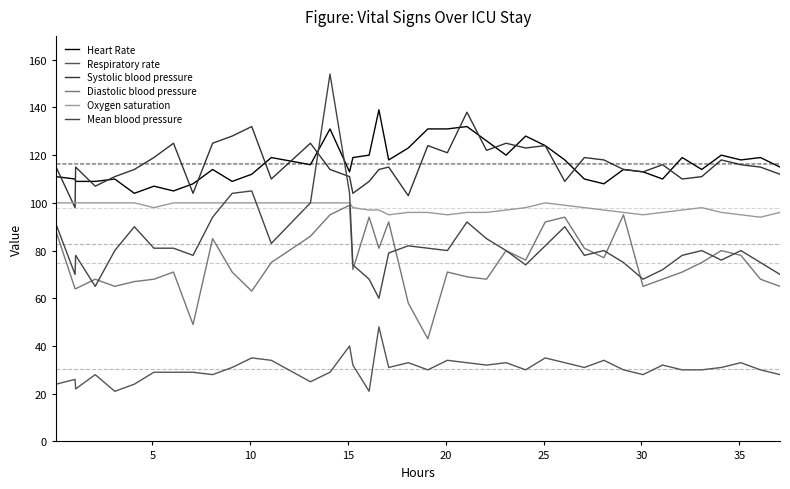

Does the chart have visible grid lines?

No